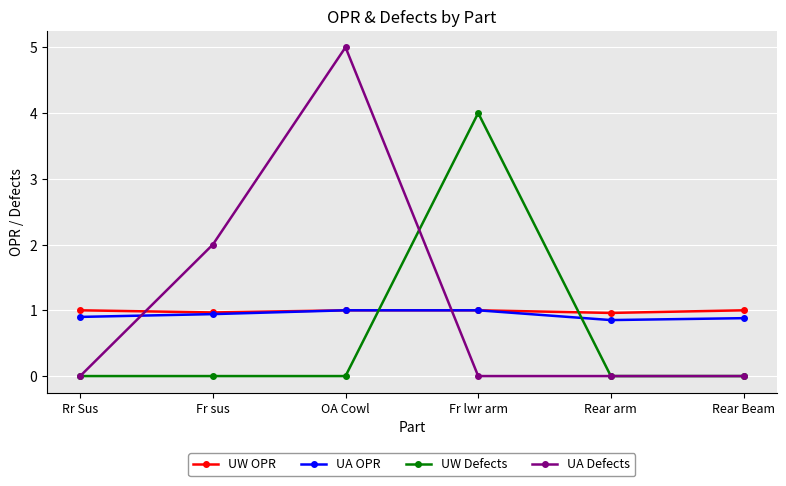

The value of UW OPR at Rear arm is 0.4. True or false?

False